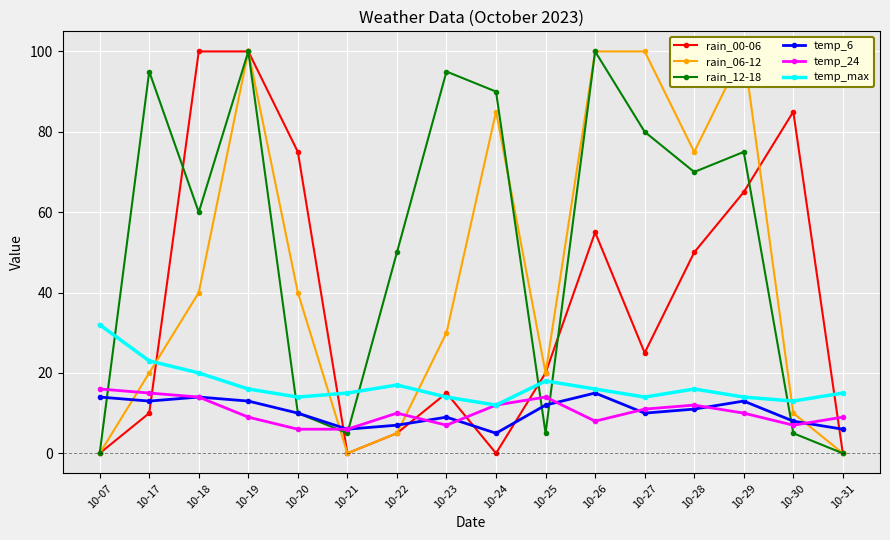

The value of temp_max at 10-07 is 54. True or false?

False